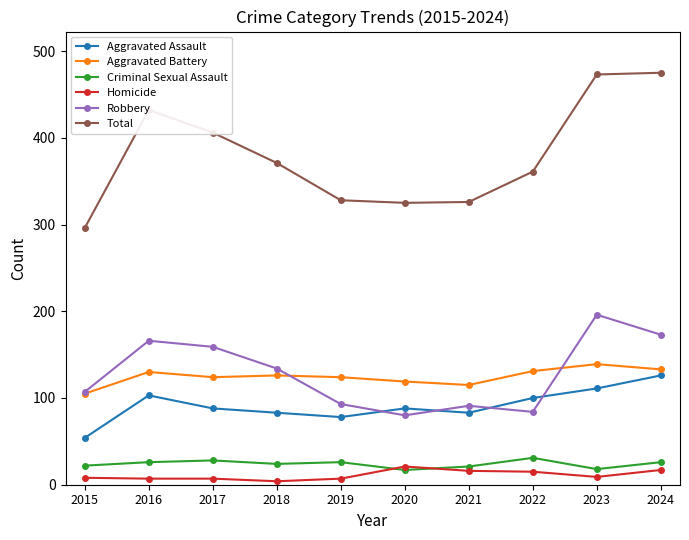

How many categories are shown in the chart?

10